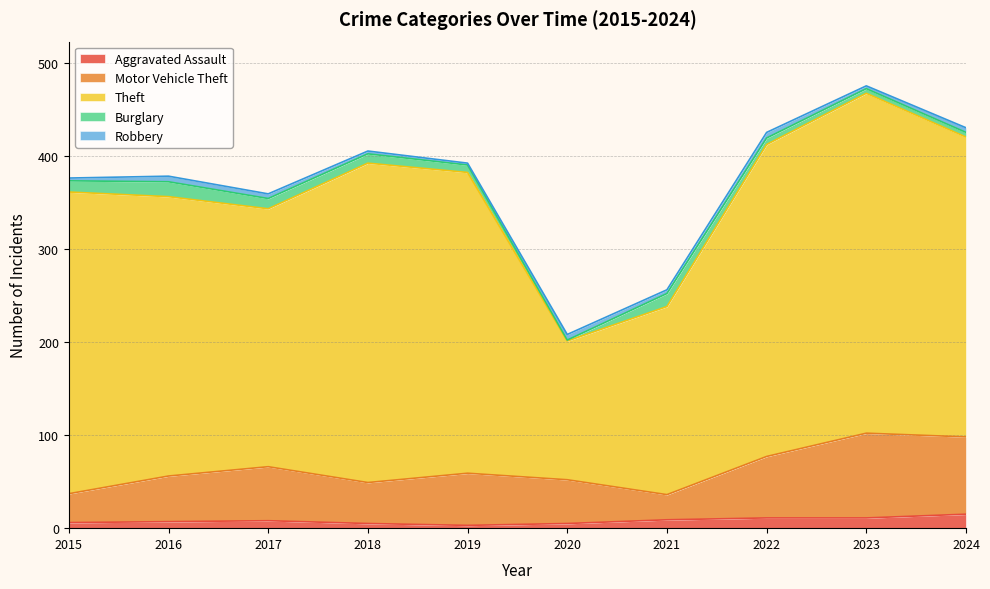

In Burglary, how many points are lower than both neighbors (excluding endpoints)?

1